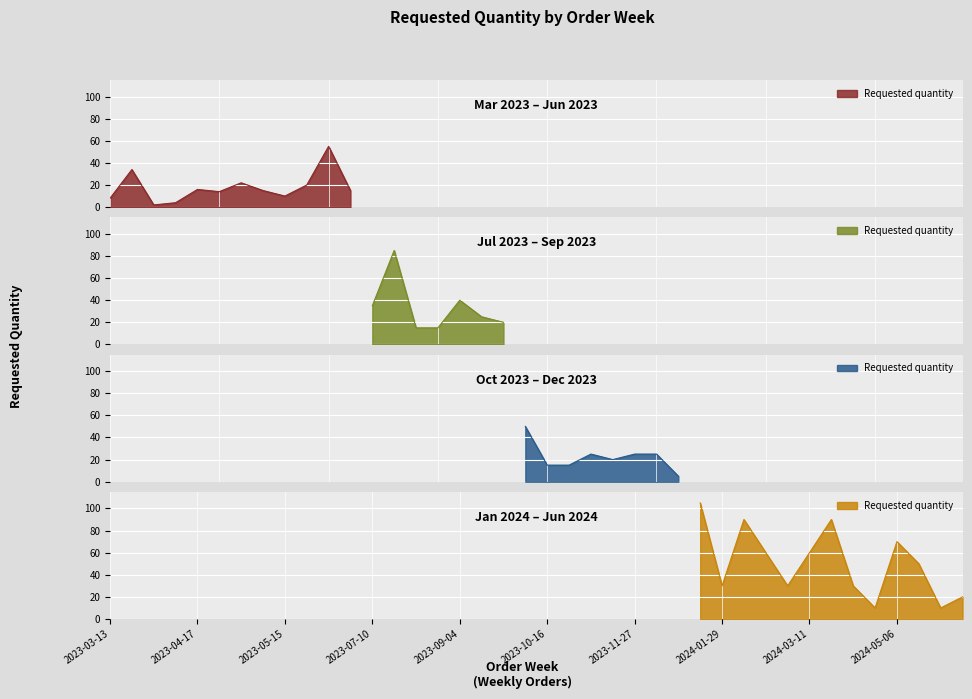

What is the greatest value displayed?

105